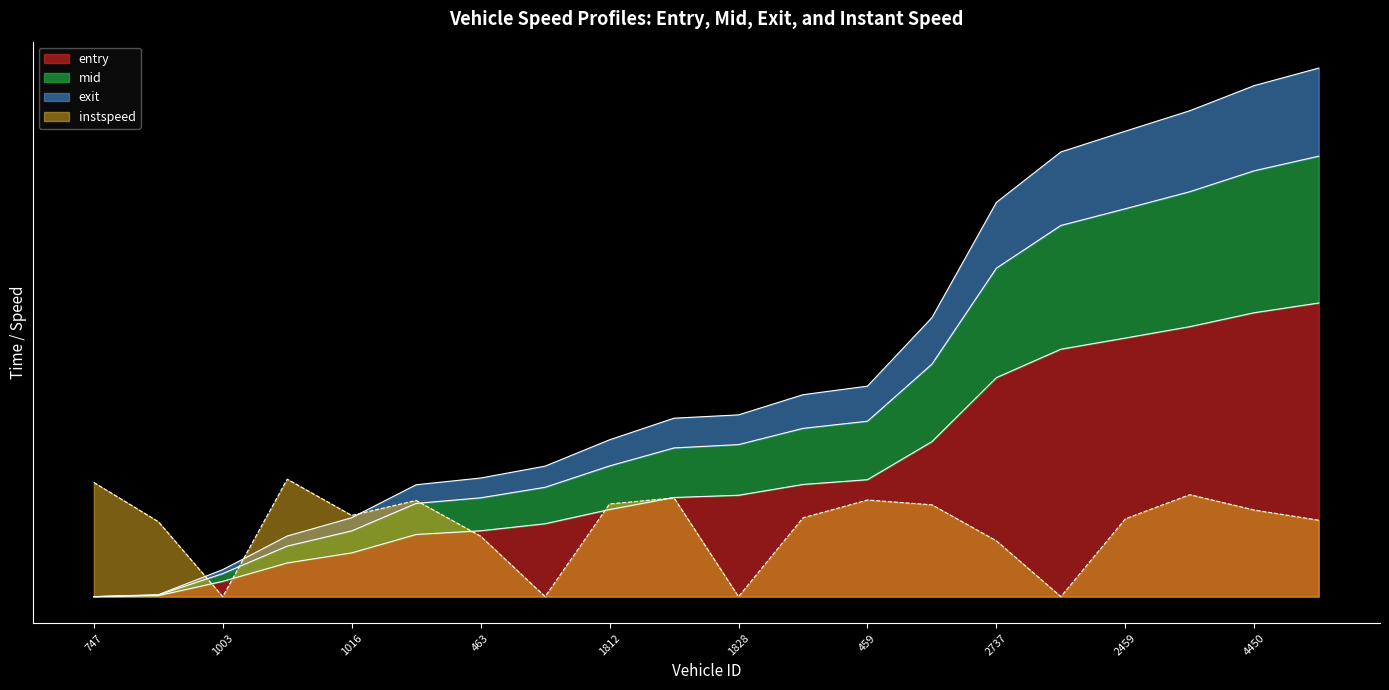

Which has a higher value, 532 or 459?

459